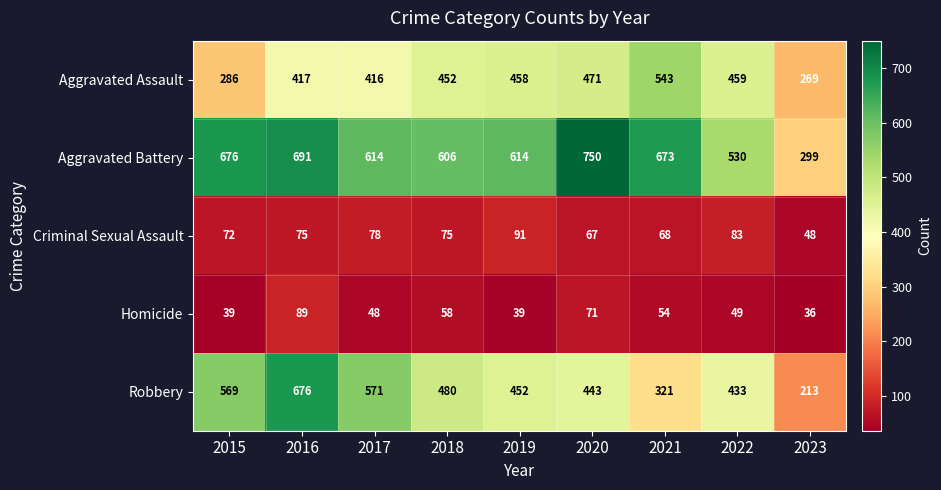

Is it true that Homicide equals 85 at 2018?

False